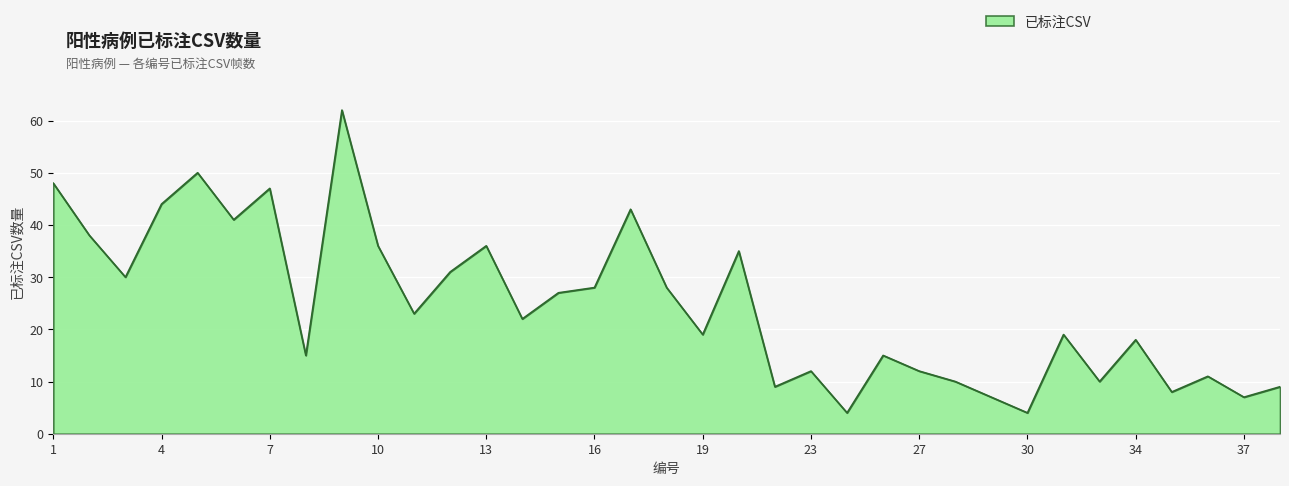

What is the maximum value shown in the chart?

62